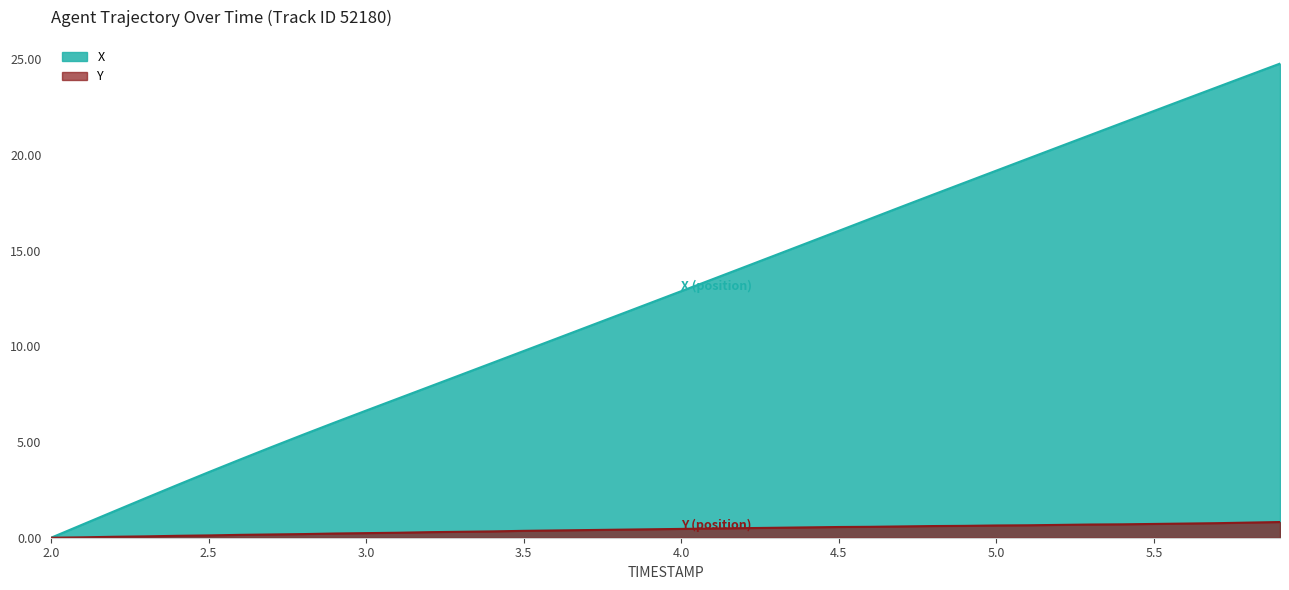

True or false: X has more than 2 interior local peaks.

False